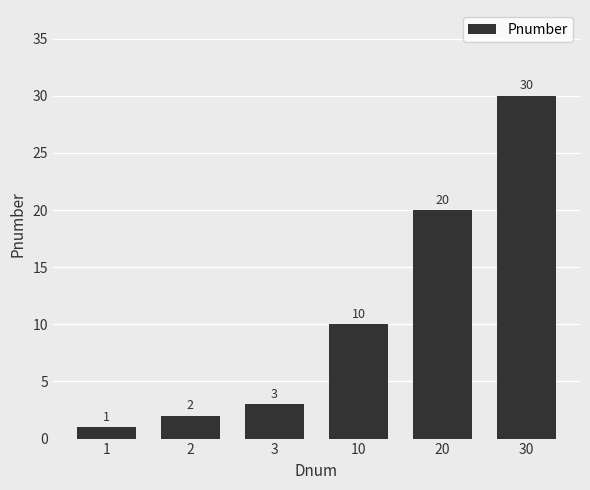

Reading left to right, transcribe all the data shown in this chart.

1	2	3	10	20	30